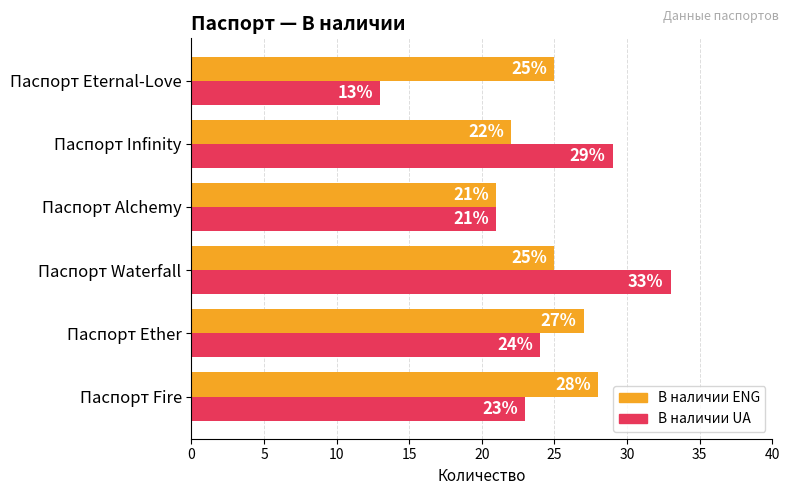

How many series are shown in this chart?

2